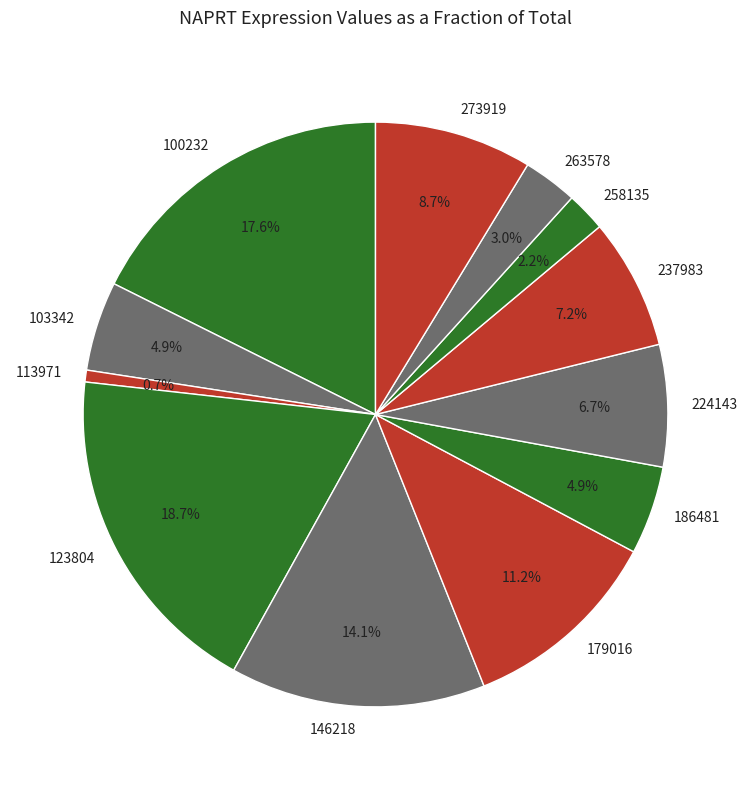

What is the ratio of the value at 263578 to the value at 113971?

4.6